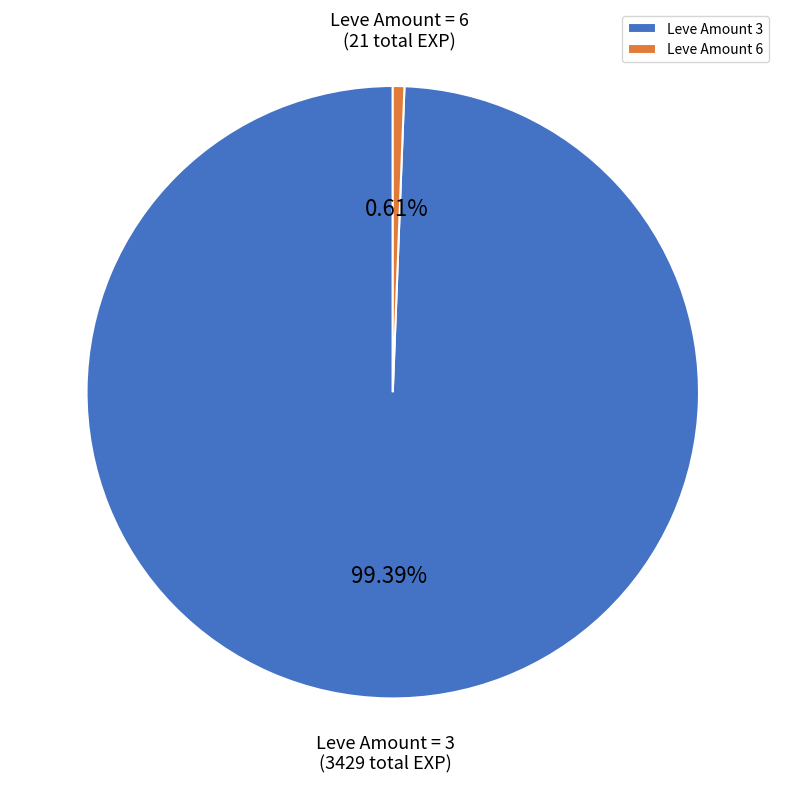

Which slice is the smallest?

Leve Amount 6